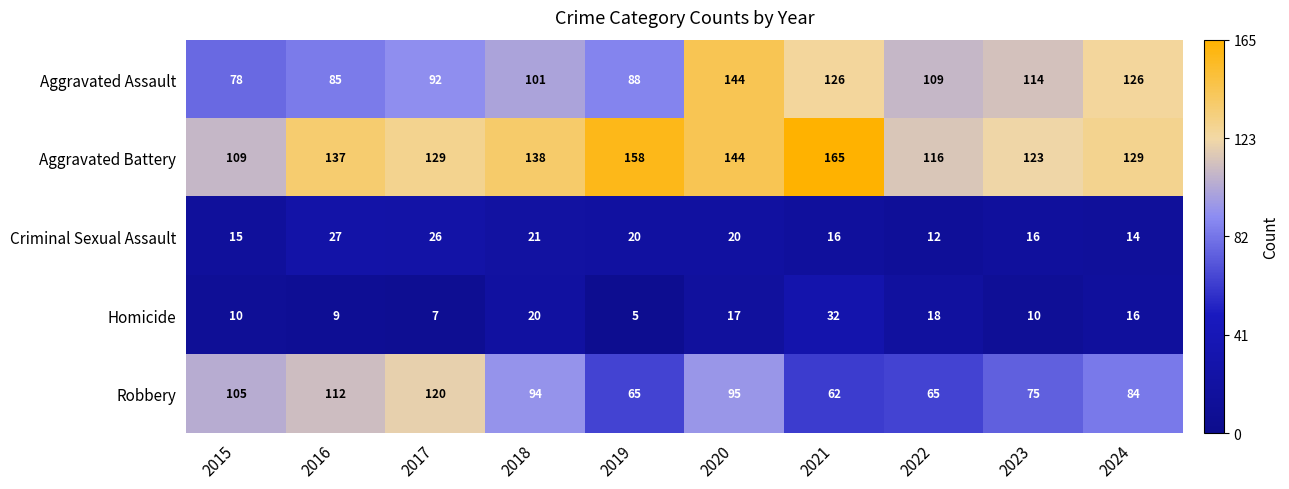

What is the difference between the highest and lowest values at 2015?

99